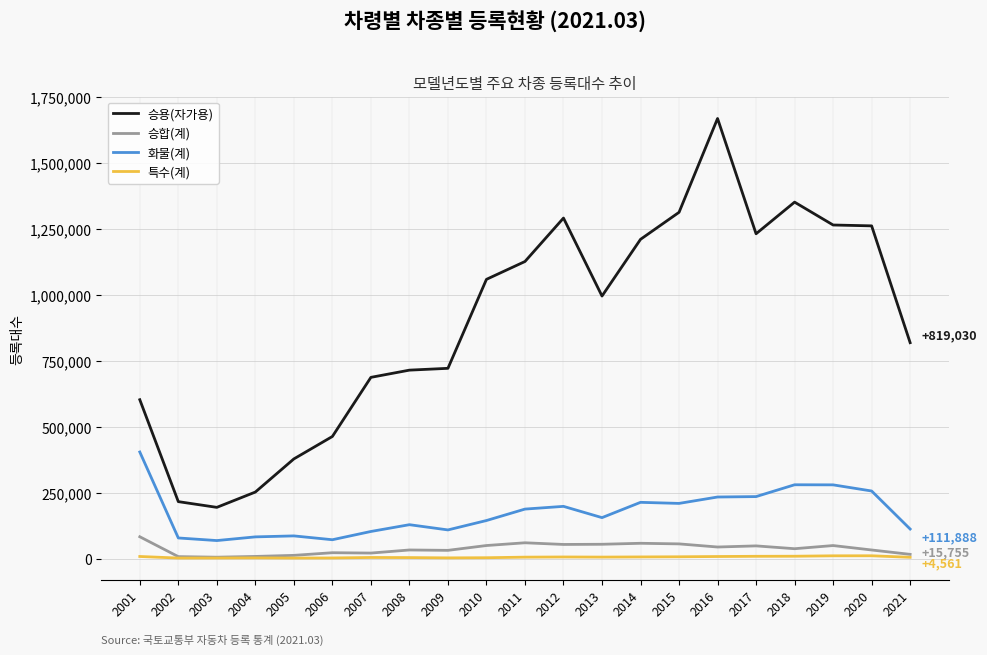

What is the spread (max minus min) of values at 2016?

1662232